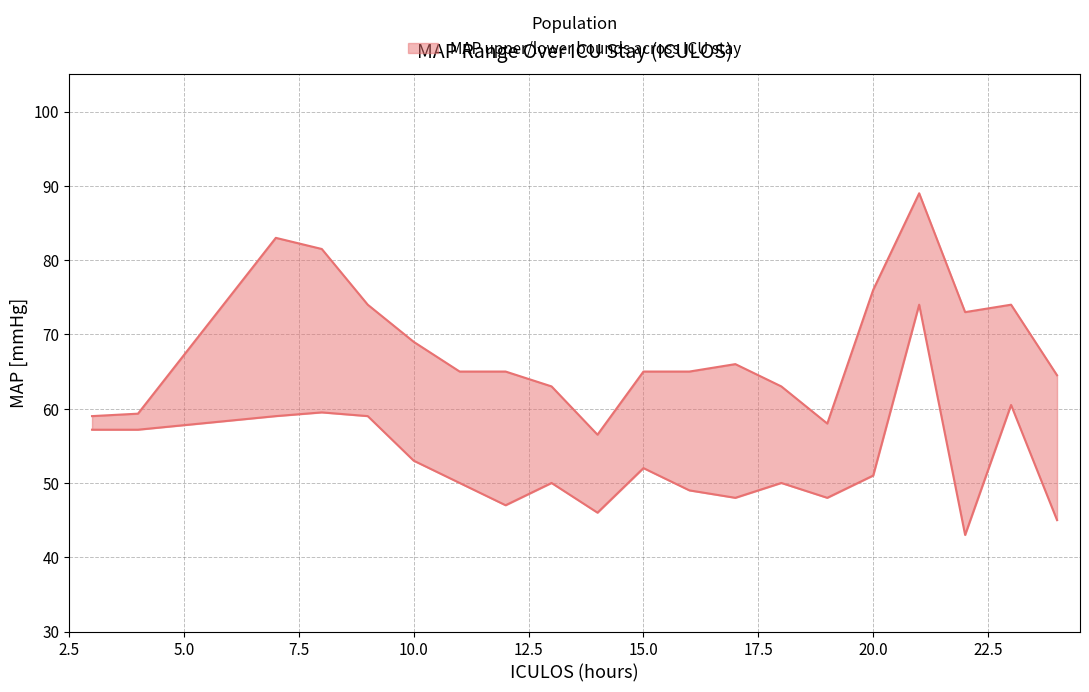

What is the minimum value shown in the chart?

43.0